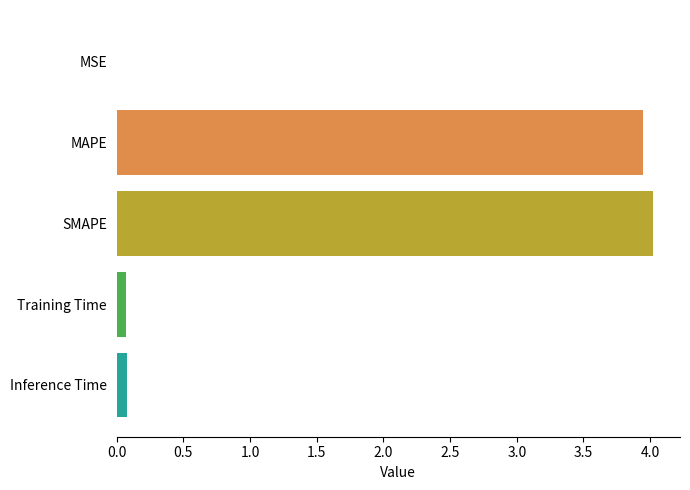

What value does the data have at SMAPE?

4.0